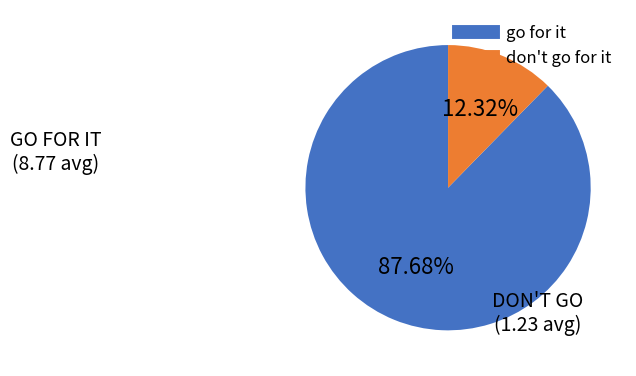

Does any single category account for the majority?

Yes